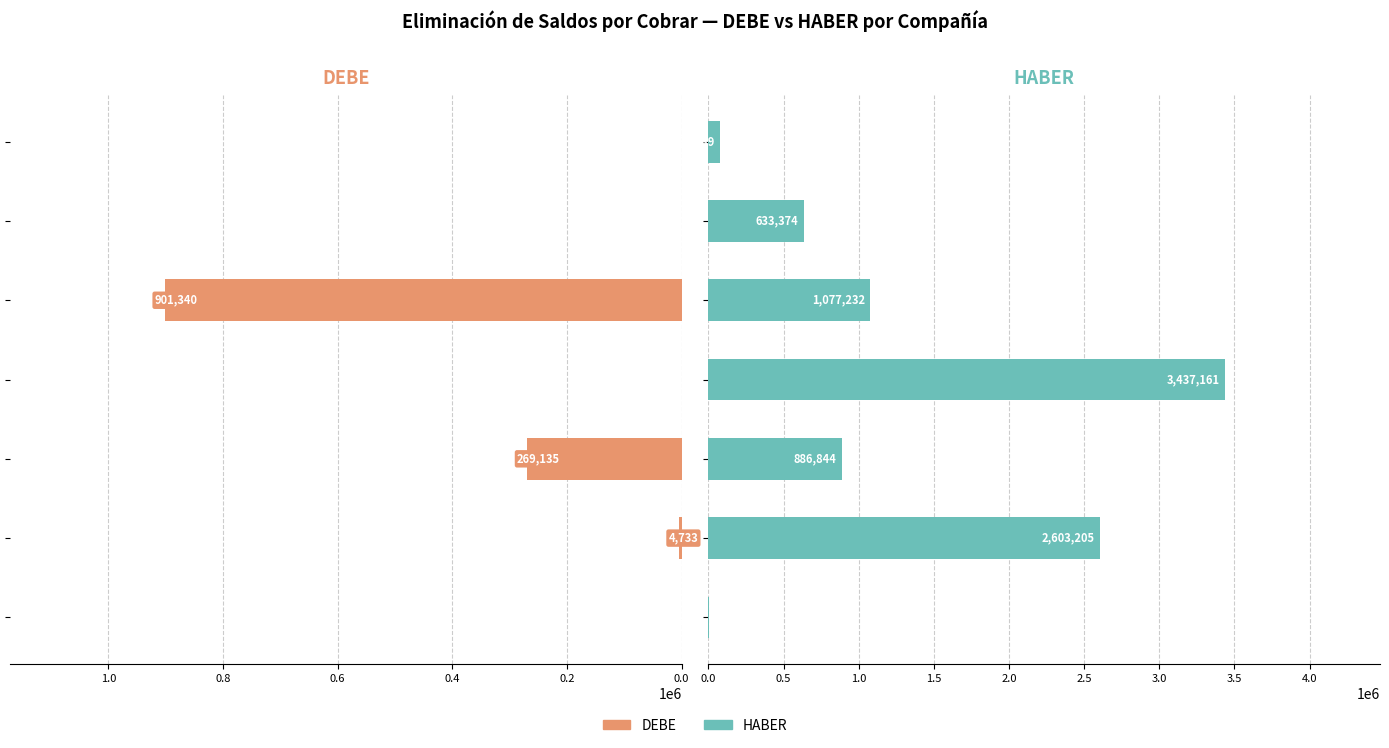

Rank the series by their maximum value, from highest to lowest.

HABER, DEBE